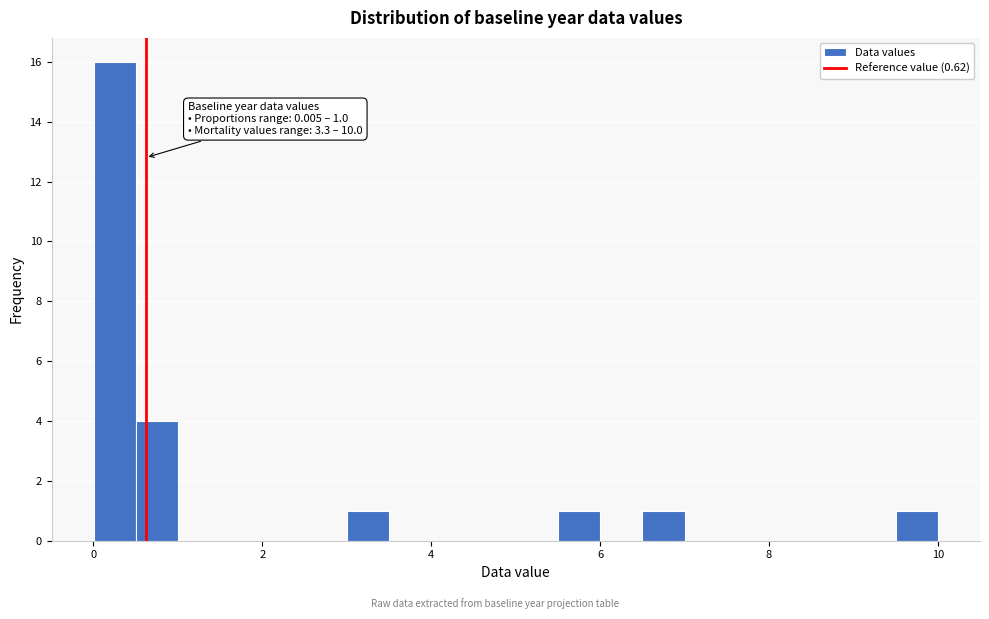

Around what value on the x-axis is the tallest bar? Give the approximate position of its centre, as read against the axis.

0.2